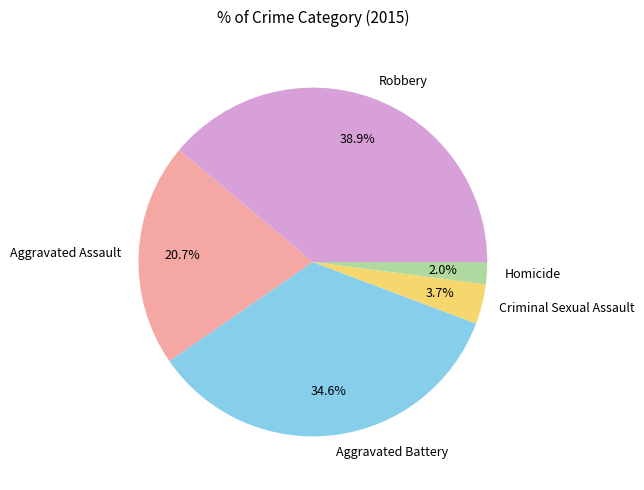

How many segments does this pie chart have?

5